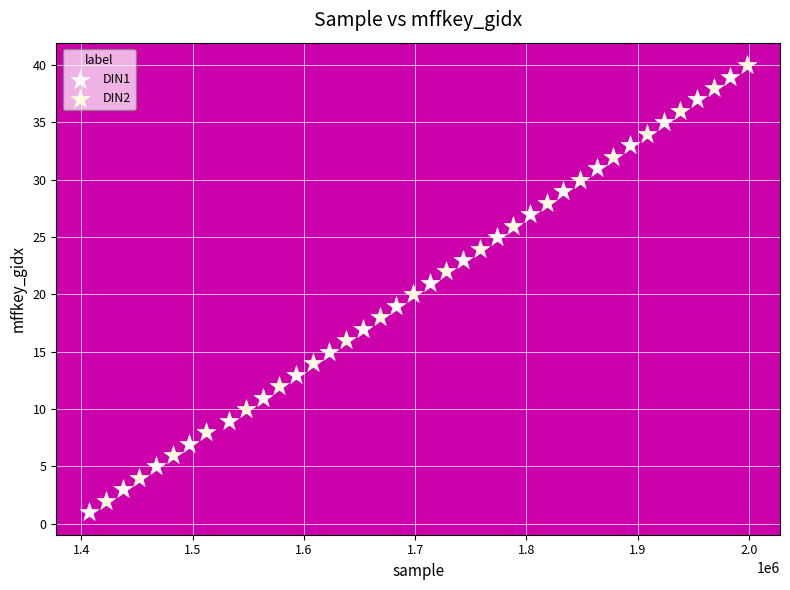

What are all the series names shown in the legend?

DIN1, DIN2